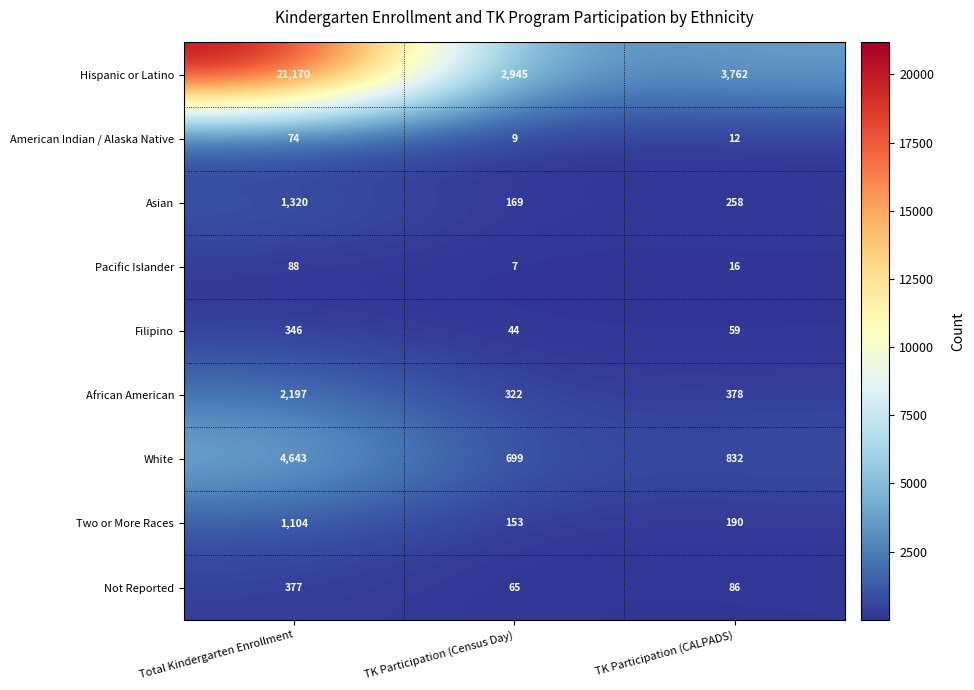

Reading left to right, transcribe all the data shown in this chart.

Hispanic or Latino: Total Kindergarten Enrollment=21170	TK Participation (Census Day)=2945	TK Participation (CALPADS)=3762
American Indian / Alaska Native: Total Kindergarten Enrollment=74	TK Participation (Census Day)=9	TK Participation (CALPADS)=12
Asian: Total Kindergarten Enrollment=1320	TK Participation (Census Day)=169	TK Participation (CALPADS)=258
Pacific Islander: Total Kindergarten Enrollment=88	TK Participation (Census Day)=7	TK Participation (CALPADS)=16
Filipino: Total Kindergarten Enrollment=346	TK Participation (Census Day)=44	TK Participation (CALPADS)=59
African American: Total Kindergarten Enrollment=2197	TK Participation (Census Day)=322	TK Participation (CALPADS)=378
White: Total Kindergarten Enrollment=4643	TK Participation (Census Day)=699	TK Participation (CALPADS)=832
Two or More Races: Total Kindergarten Enrollment=1104	TK Participation (Census Day)=153	TK Participation (CALPADS)=190
Not Reported: Total Kindergarten Enrollment=377	TK Participation (Census Day)=65	TK Participation (CALPADS)=86